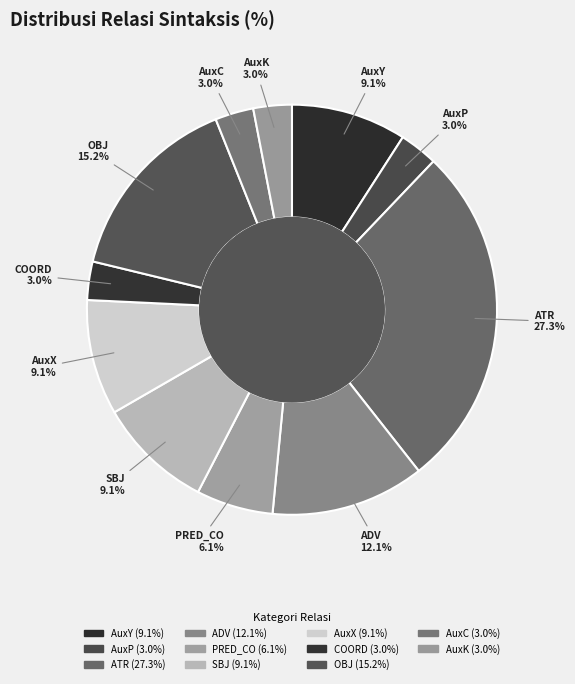

The AuxY slice represents 9% of the pie. True or false?

True